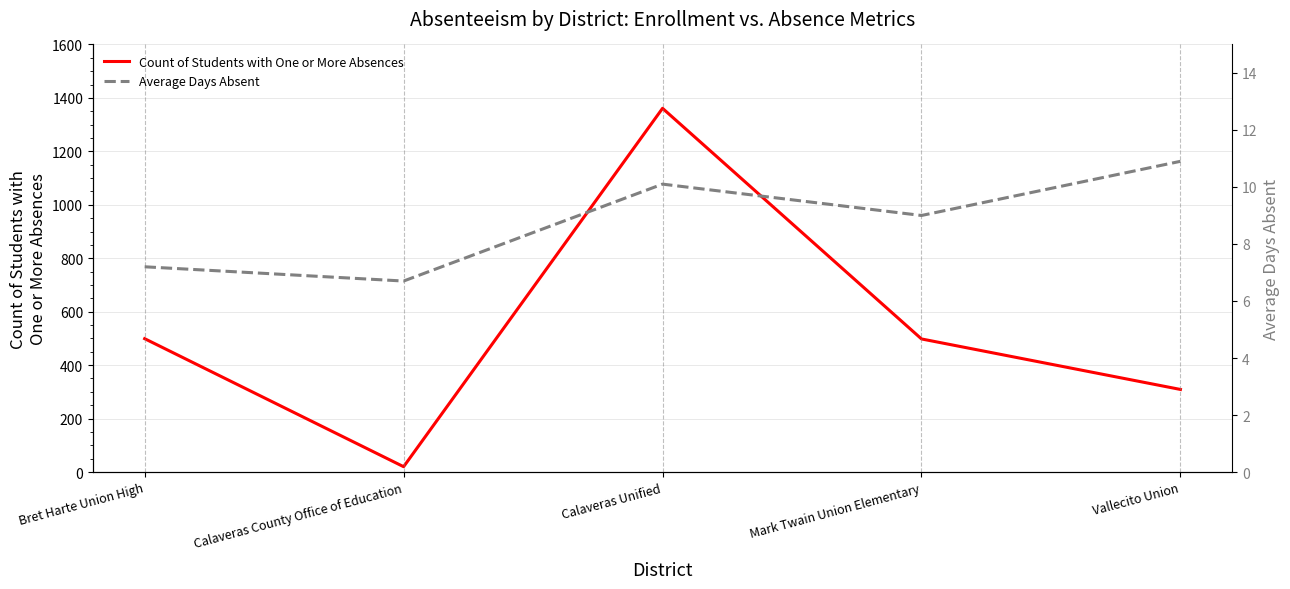

Which series has the largest range (max minus min)?

Count of Students with One or More Absences